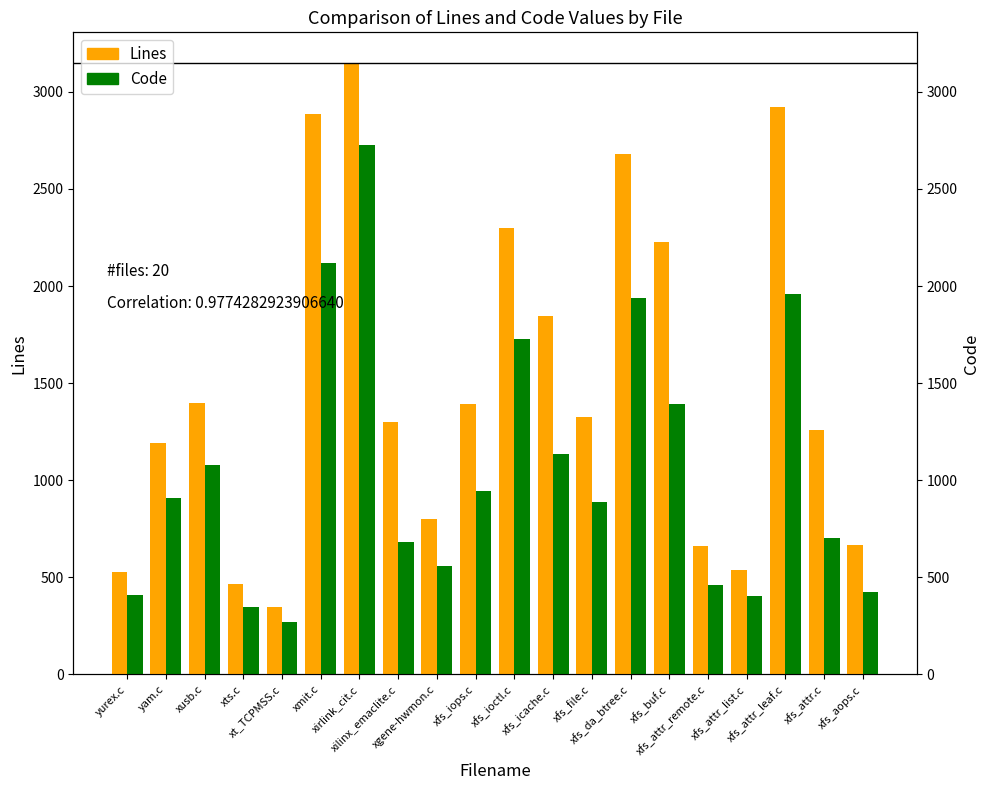

At which category is the sum across all series the highest?

xirlink_cit.c